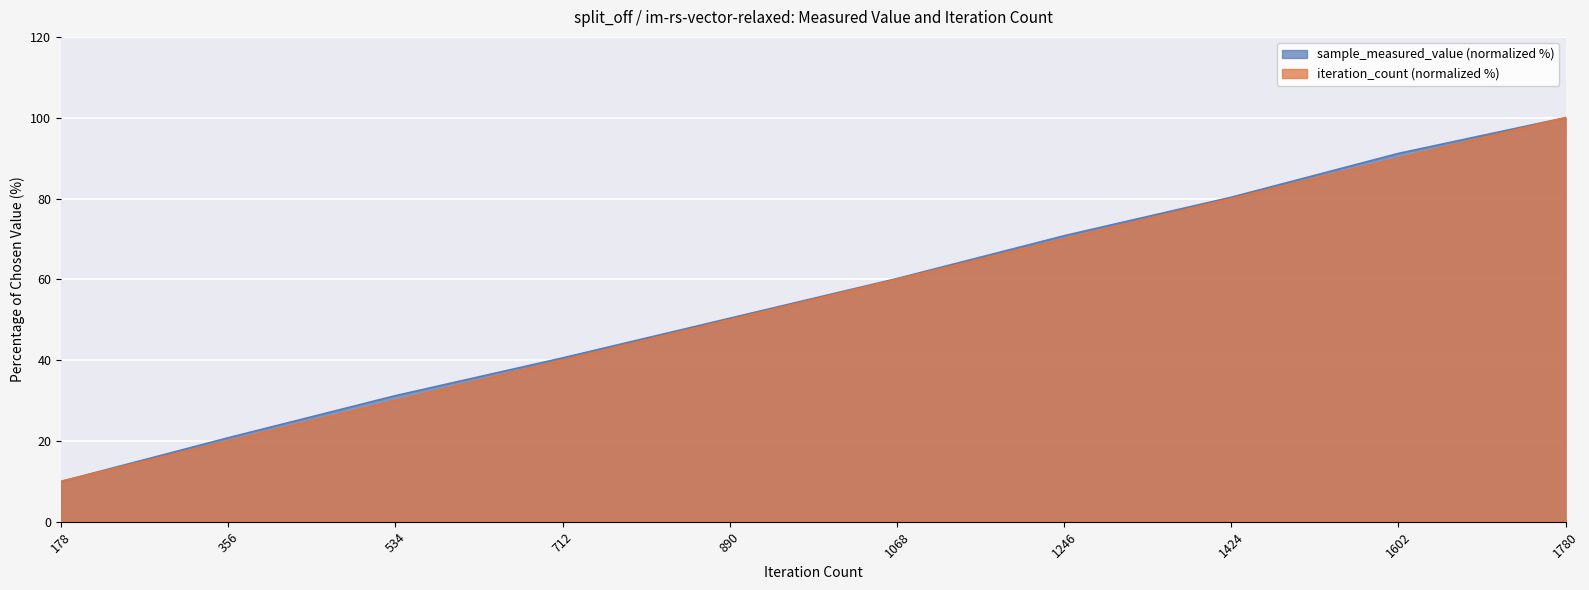

Reading left to right, extract all data points from this chart.

sample_measured_value: 178=10.0	356=20.8	534=31.2	712=40.5	890=50.4	1068=60.2	1246=70.8	1424=80.3	1602=91.2	1780=100.0
iteration_count: 178=10.0	356=20.0	534=30.0	712=40.0	890=50.0	1068=60.0	1246=70.0	1424=80.0	1602=90.0	1780=100.0